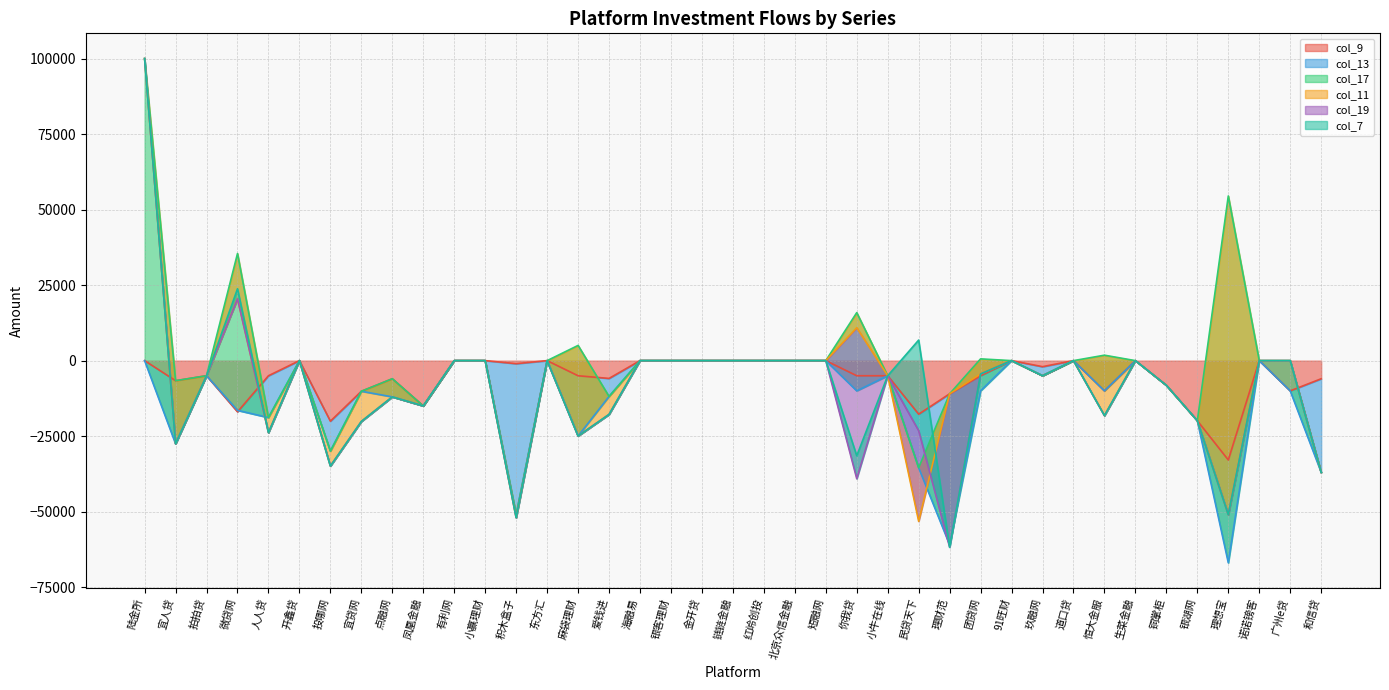

True or false: col_7 and col_13 cross at least once.

False